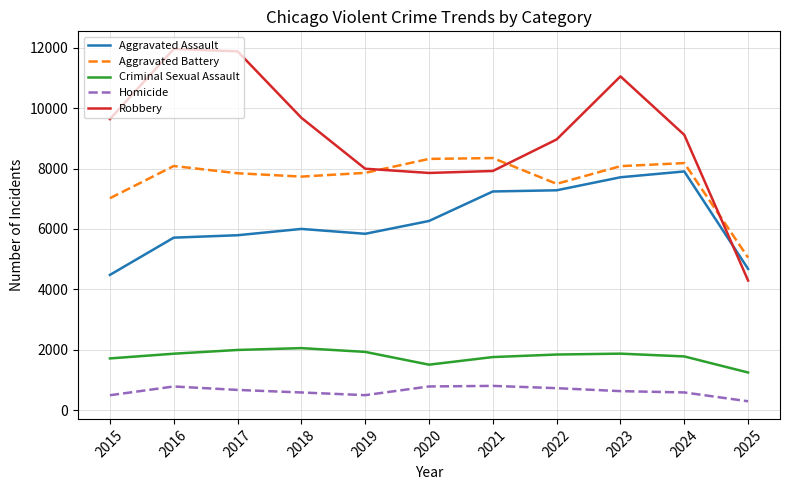

True or false: Criminal Sexual Assault and Robbery intersect in this chart.

False